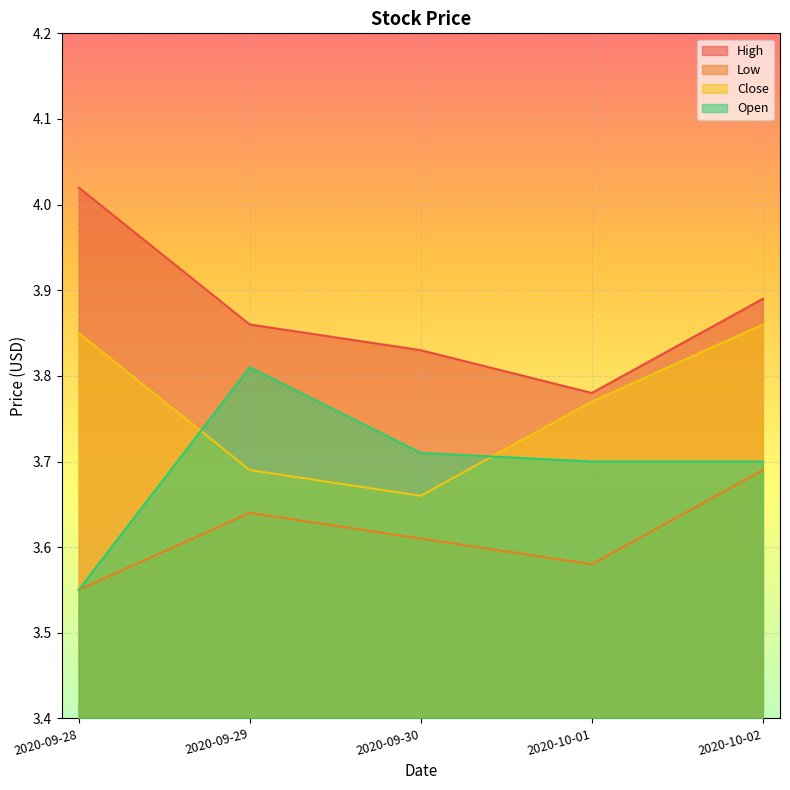

What is the maximum value for Open?

3.8